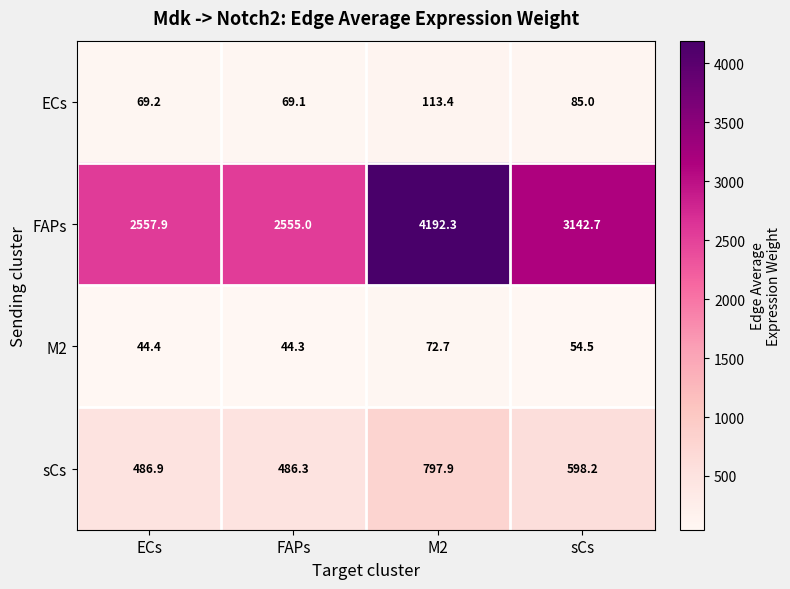

Reading left to right, extract all data points from this chart.

ECs: ECs=69.2	FAPs=69.1	M2=113.4	sCs=85.0
FAPs: ECs=2557.9	FAPs=2555.0	M2=4192.3	sCs=3142.7
M2: ECs=44.4	FAPs=44.3	M2=72.7	sCs=54.5
sCs: ECs=486.9	FAPs=486.3	M2=797.9	sCs=598.2